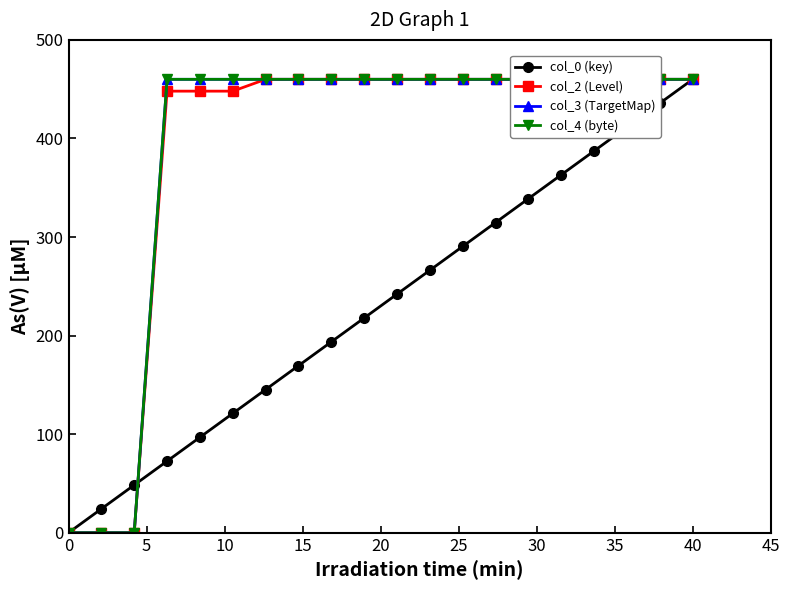

What is the maximum value for col_0 (key)?

460.0